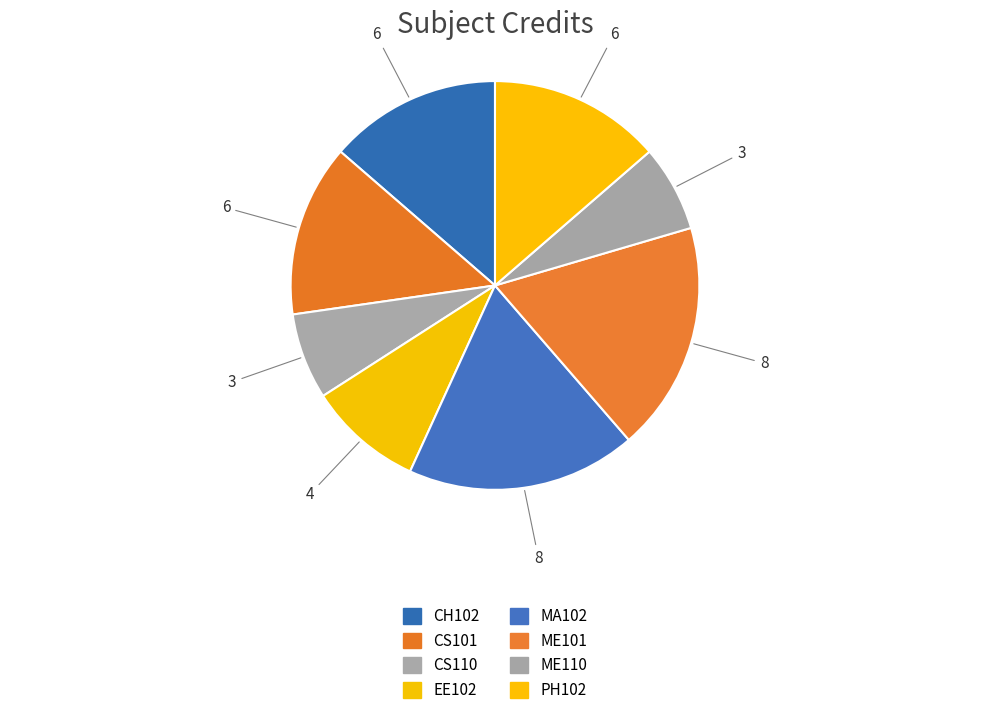

True or false: ME101 accounts for 18% of the total.

True